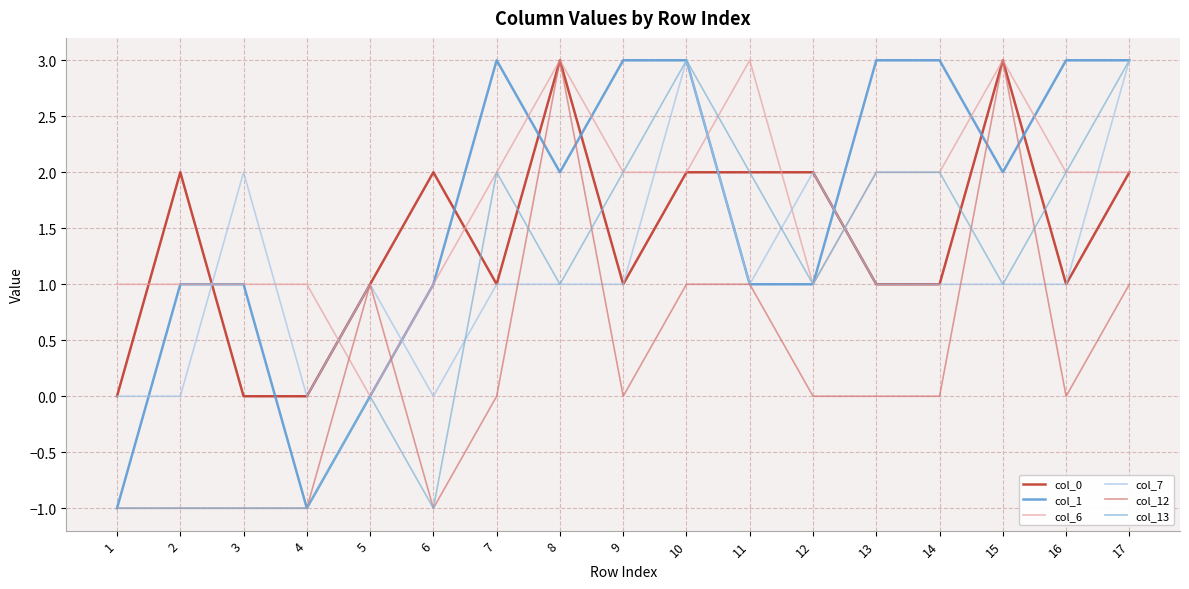

What are all the series names shown in the legend?

col_0, col_1, col_6, col_7, col_12, col_13